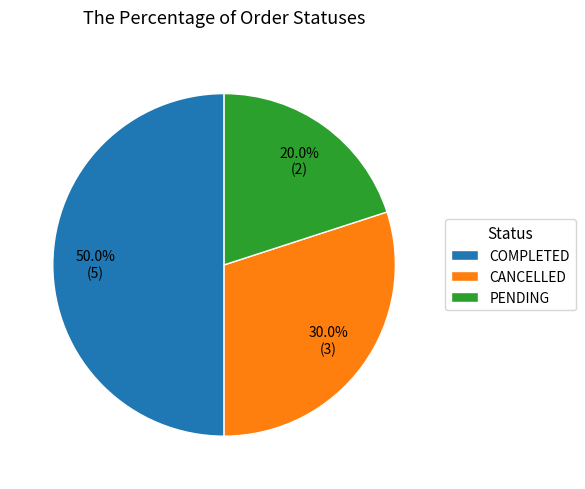

To the nearest percent, what is the difference between the PENDING and COMPLETED slice percentages?

30%